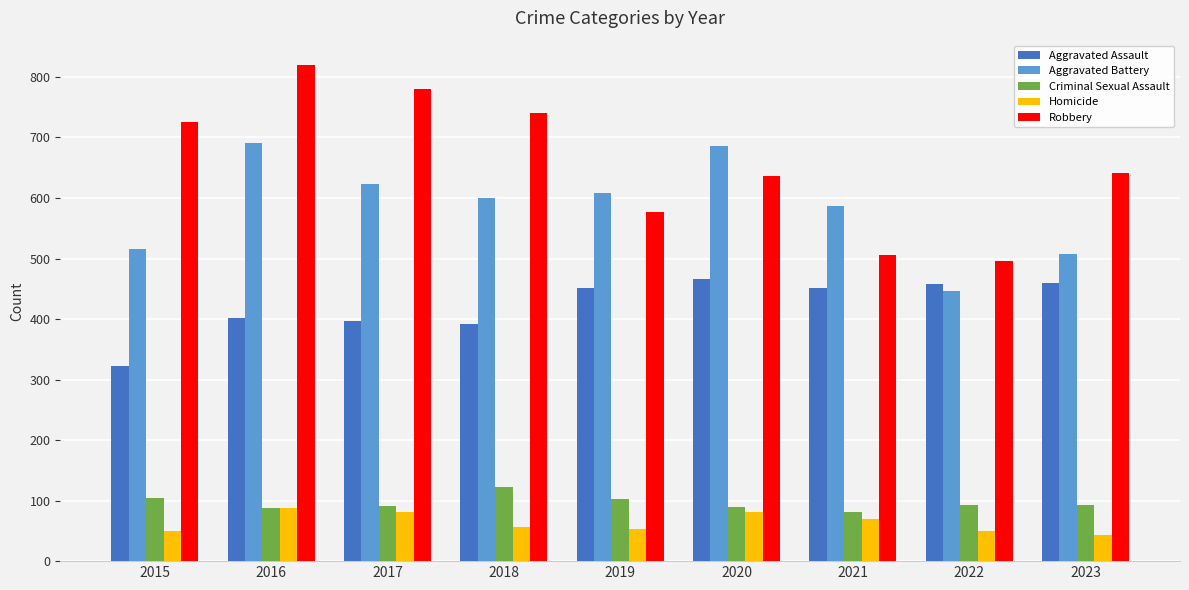

Which category has the highest value in the Robbery series?

2016